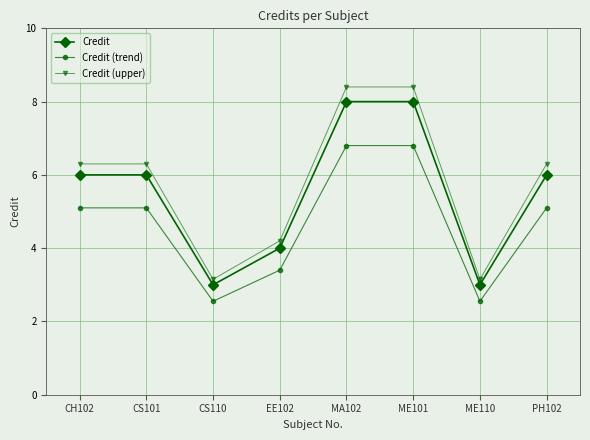

Count the number of data series in this chart.

3